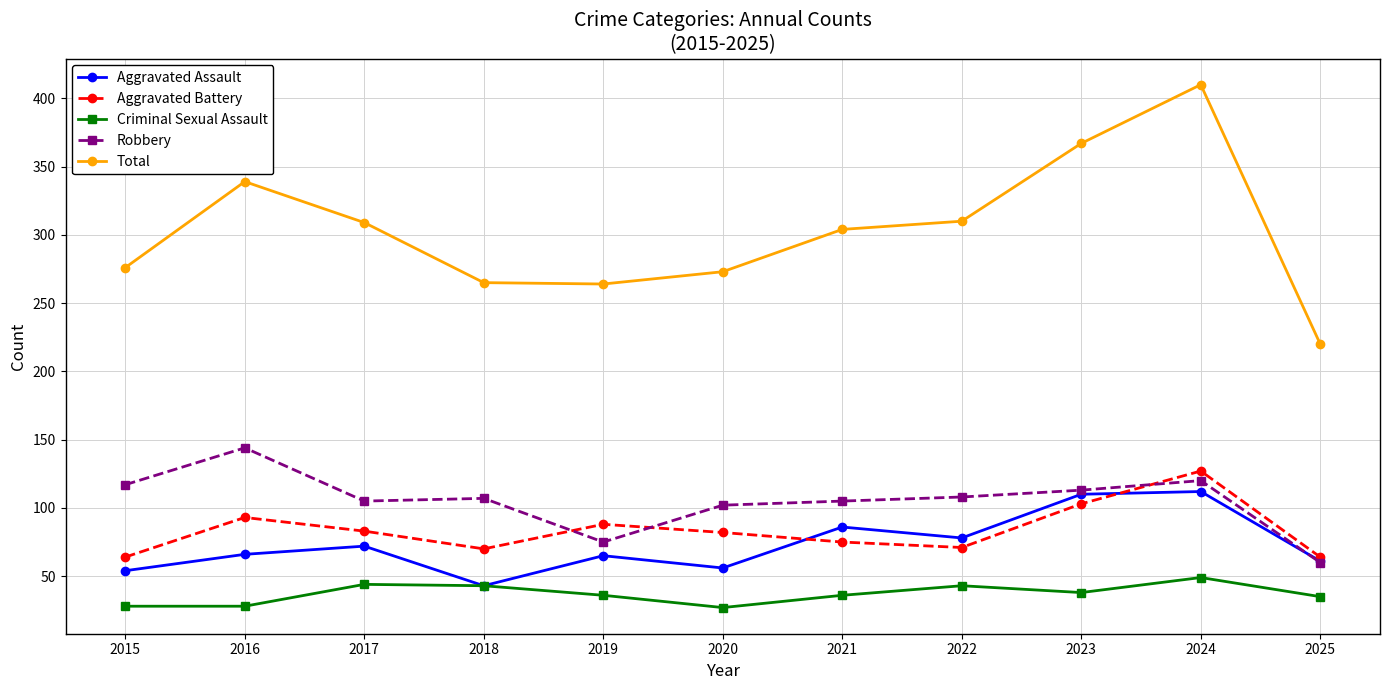

The value of Criminal Sexual Assault at 2023 is 38. True or false?

True